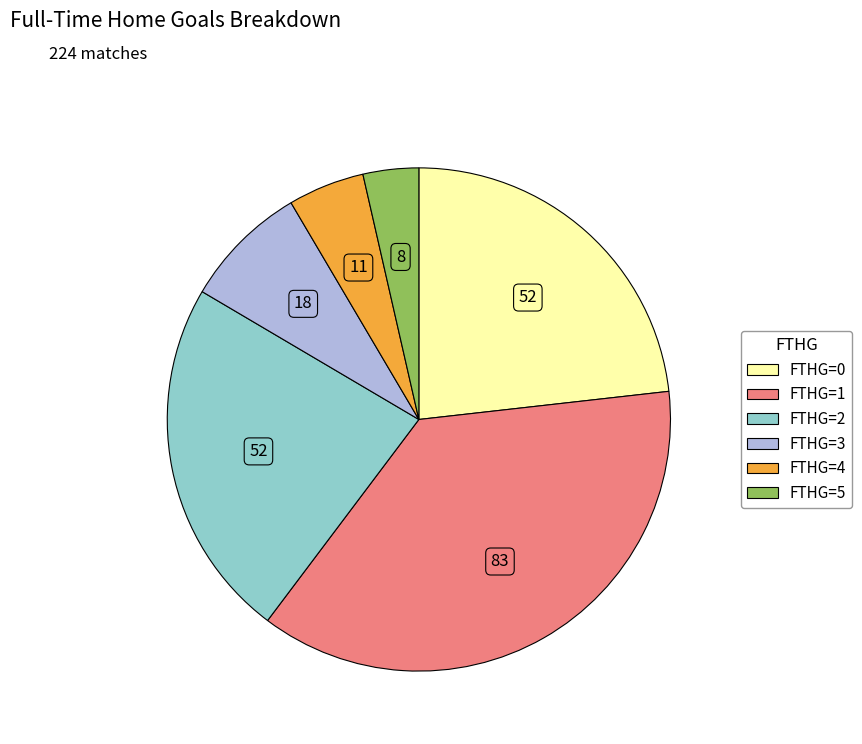

Does any single category account for the majority?

No